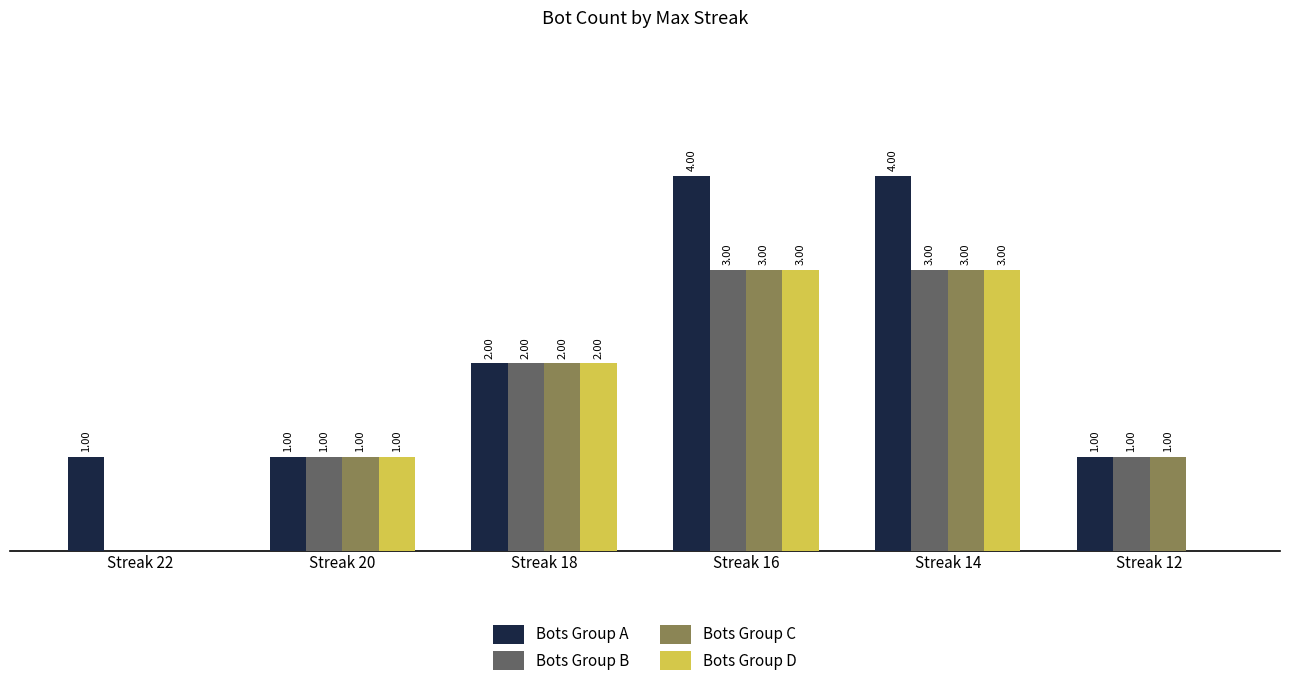

Which series has the largest total across all categories?

Bots Group A